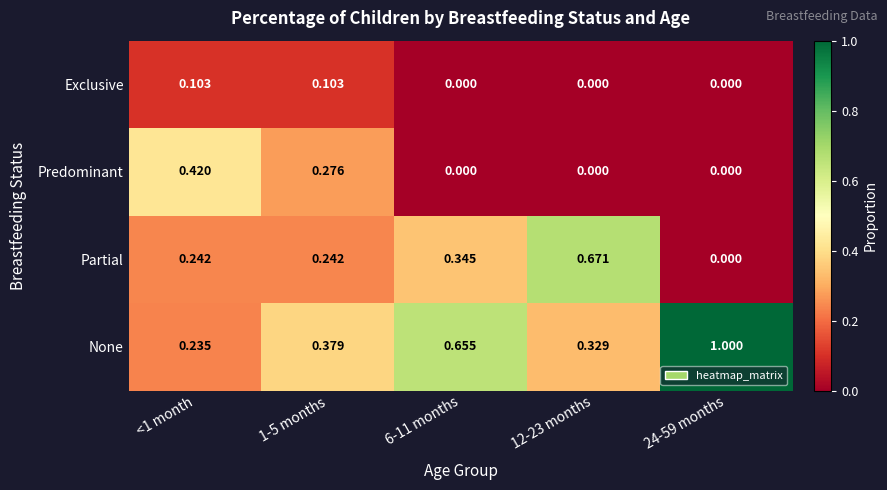

Rank the series by their maximum value, from lowest to highest.

Exclusive, Predominant, Partial, None